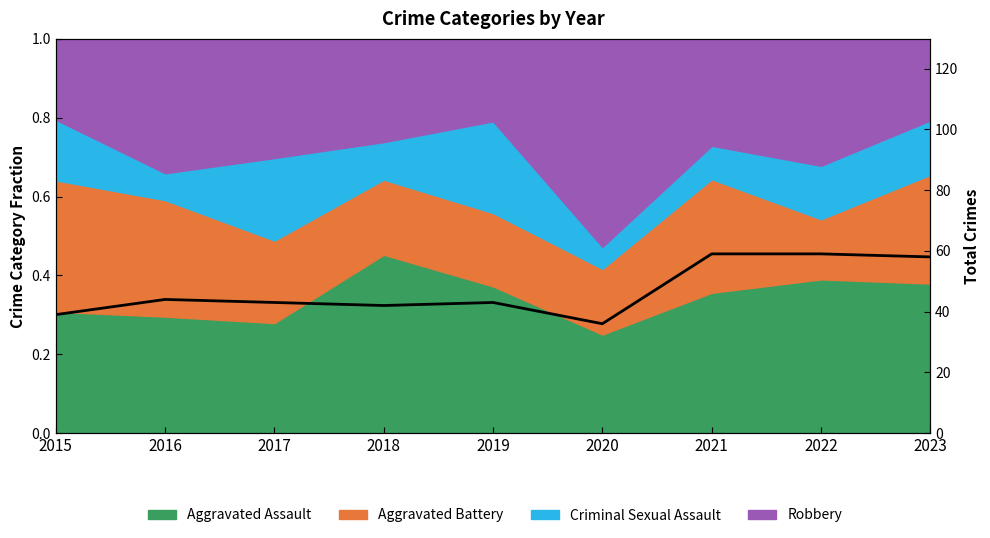

Count the number of categories in the chart.

9